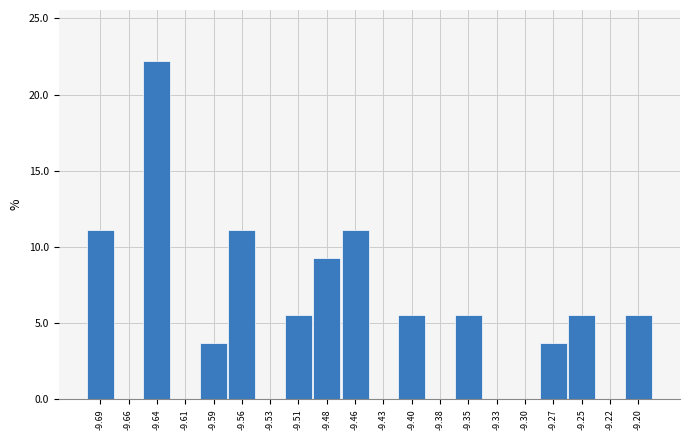

Reading left to right, extract all data points from this chart.

-9.69=11.1	-9.66=0.0	-9.64=22.2	-9.61=0.0	-9.59=3.7	-9.56=11.1	-9.53=0.0	-9.51=5.6	-9.48=9.3	-9.46=11.1	-9.43=0.0	-9.40=5.6	-9.38=0.0	-9.35=5.6	-9.33=0.0	-9.30=0.0	-9.27=3.7	-9.25=5.6	-9.22=0.0	-9.20=5.6